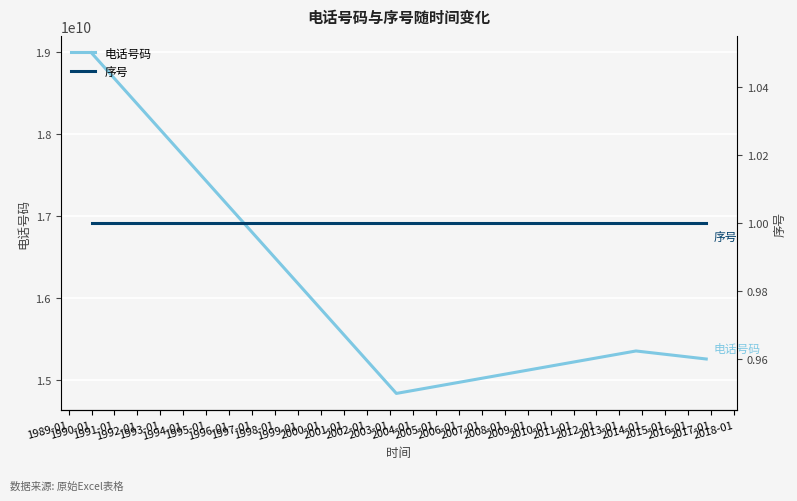

True or false: 序号 and 电话号码 intersect in this chart.

False